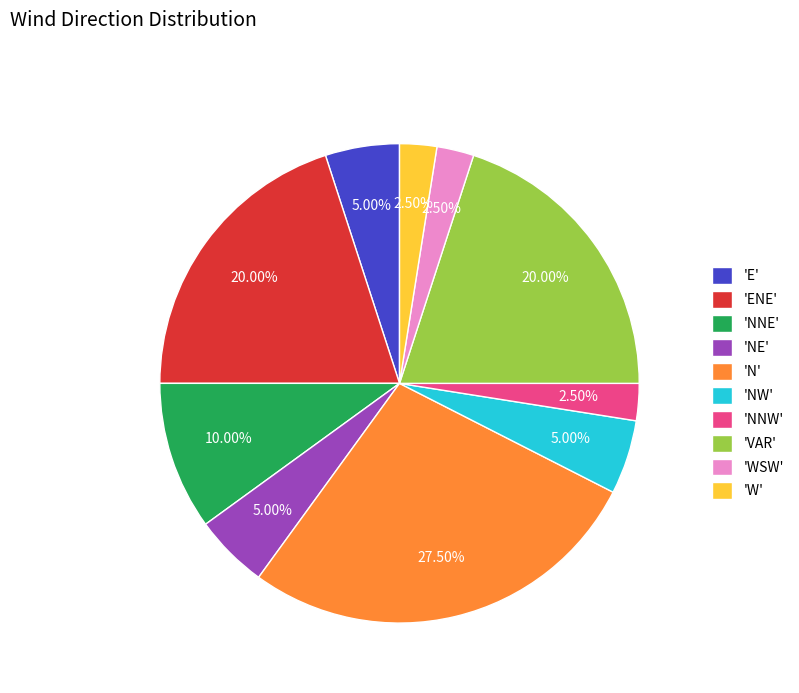

Does any single category account for the majority?

No